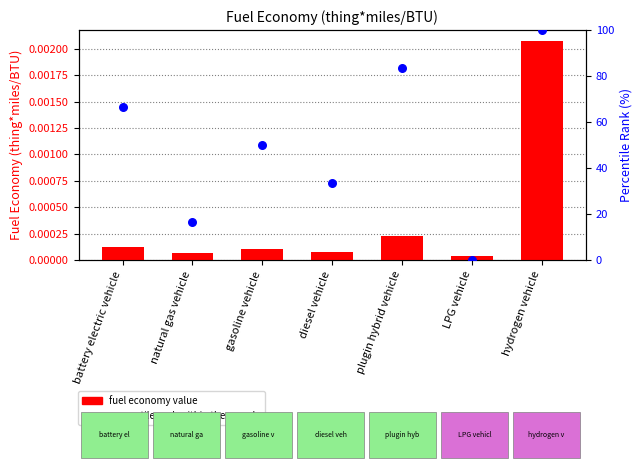

At how many categories does at least one series exceed 58?

3